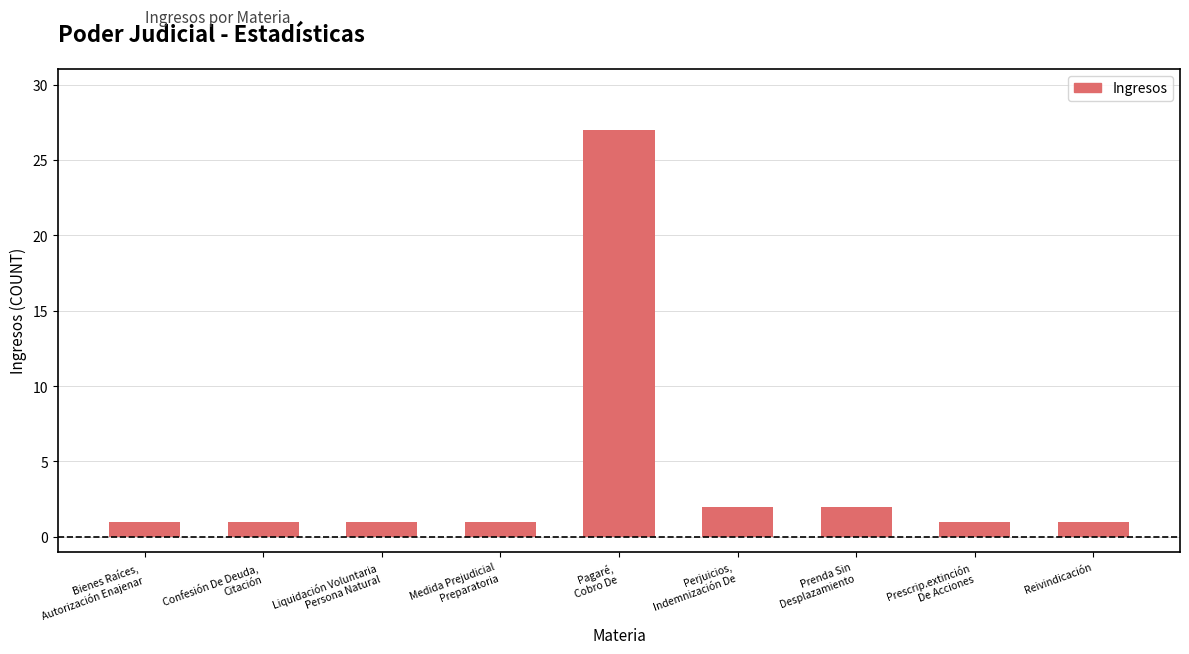

What is the value of the 9th bar from the left?

1